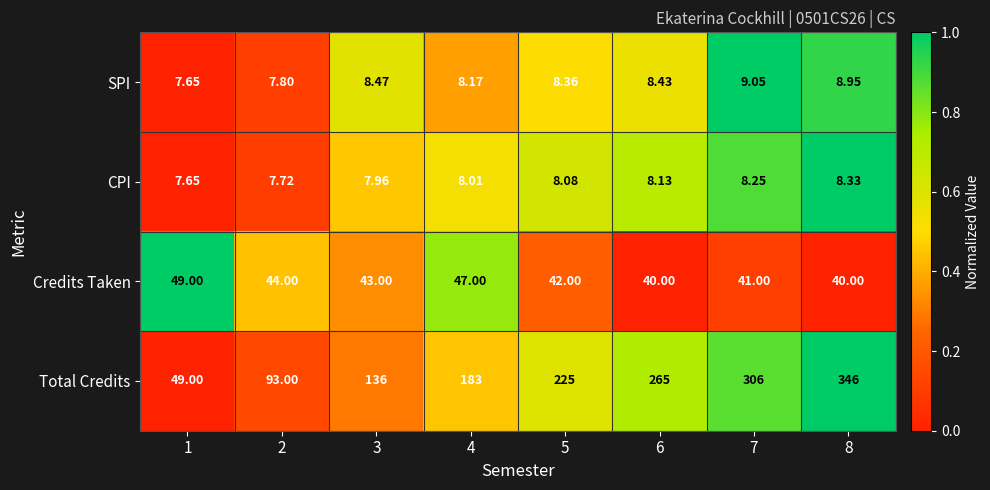

What is the spread (max minus min) of values at 8?

337.7